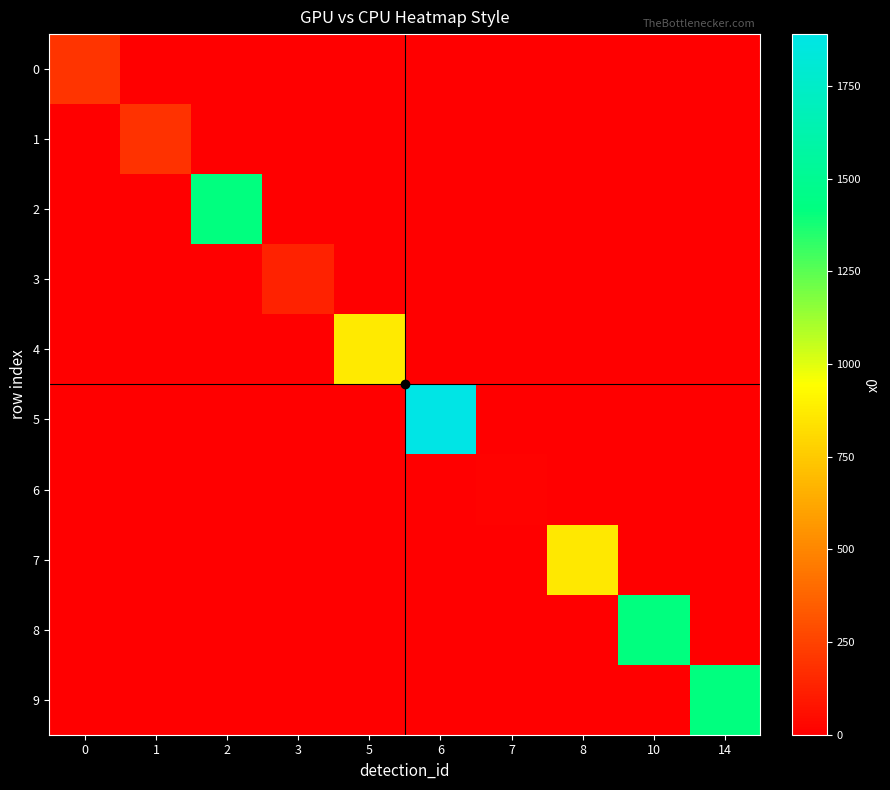

Which series has the widest spread of values?

5